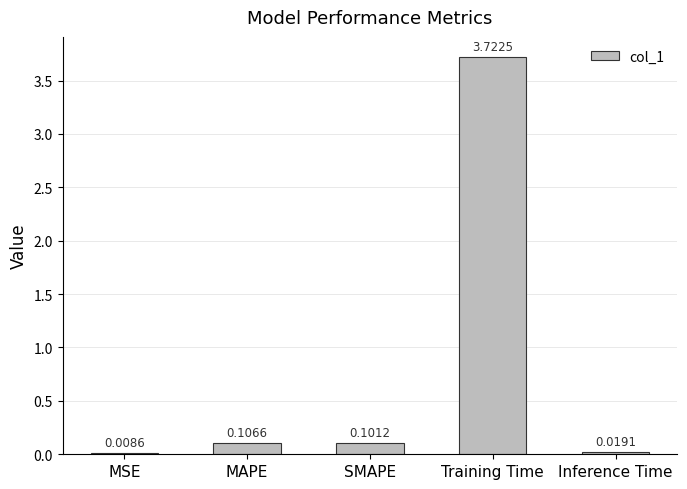

At which category does the chart reach its peak across all series?

Training Time